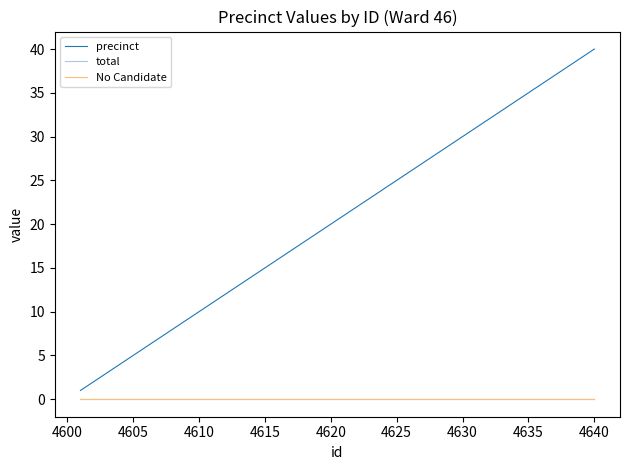

Does the chart have visible grid lines?

No